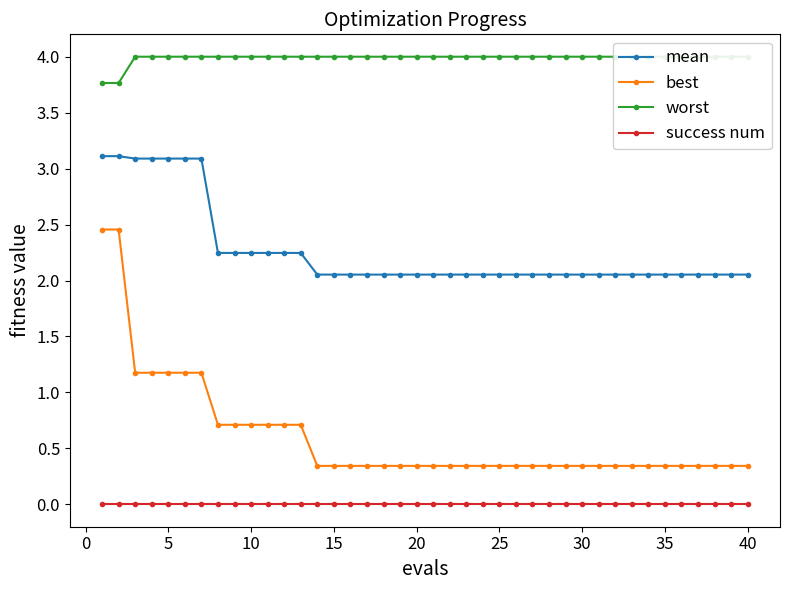

True or false: success num and worst intersect in this chart.

False